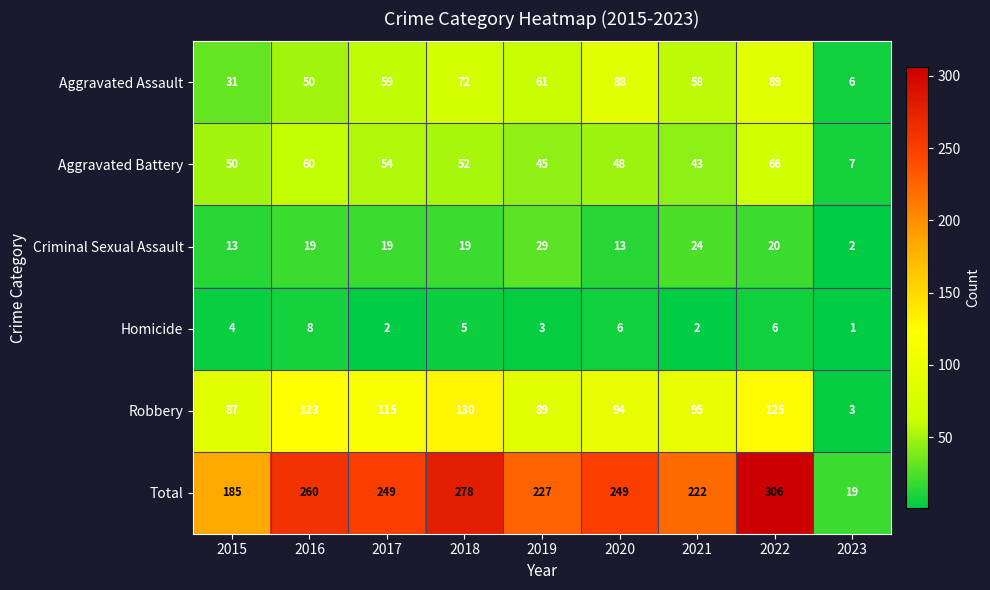

At which category does the chart reach its minimum across all series?

2023